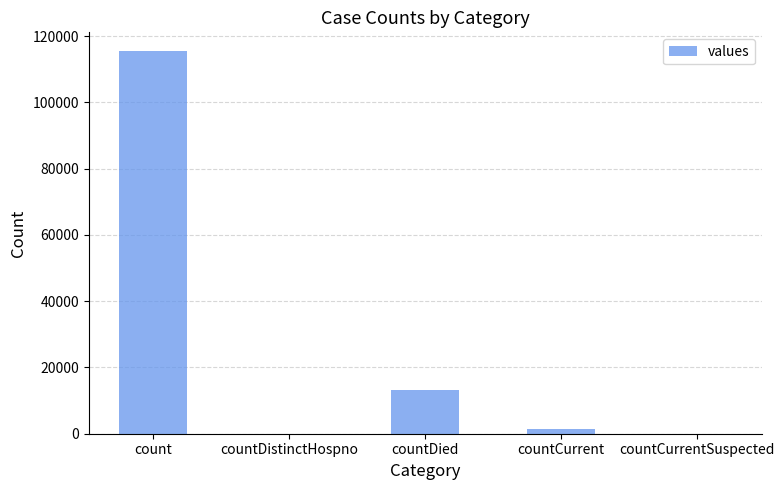

Between countDistinctHospno and countDied, which is larger?

countDied